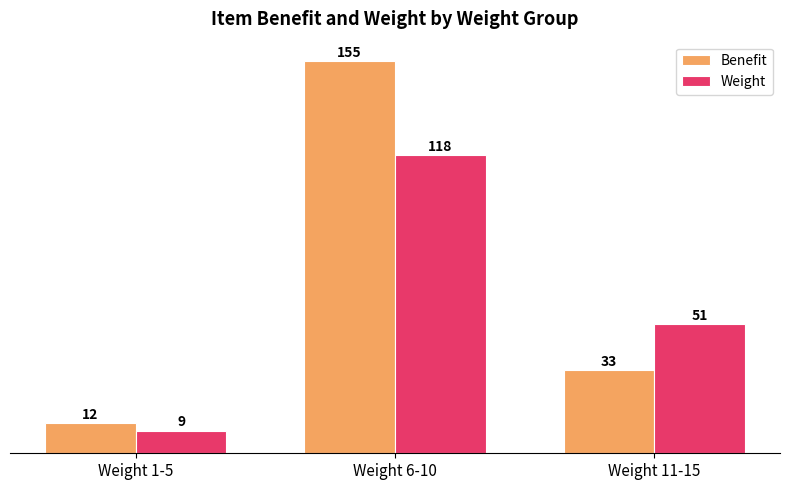

Reading left to right, extract all data points from this chart.

Benefit: Weight 1-5=12	Weight 6-10=155	Weight 11-15=33
Weight: Weight 1-5=9	Weight 6-10=118	Weight 11-15=51